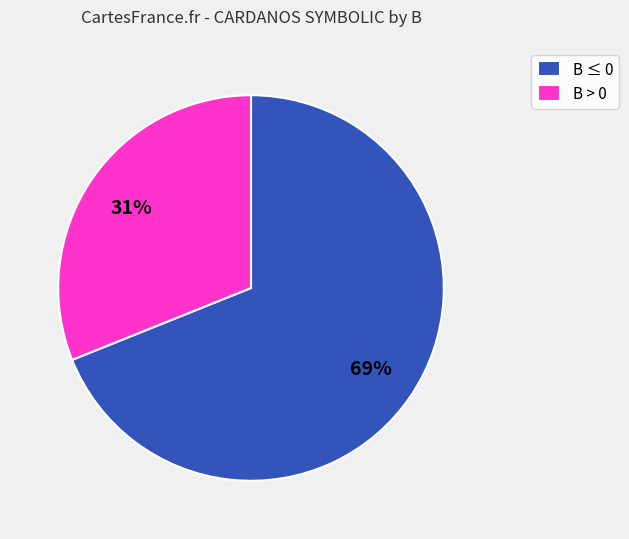

Is B ≤ 0 the majority of the pie?

Yes